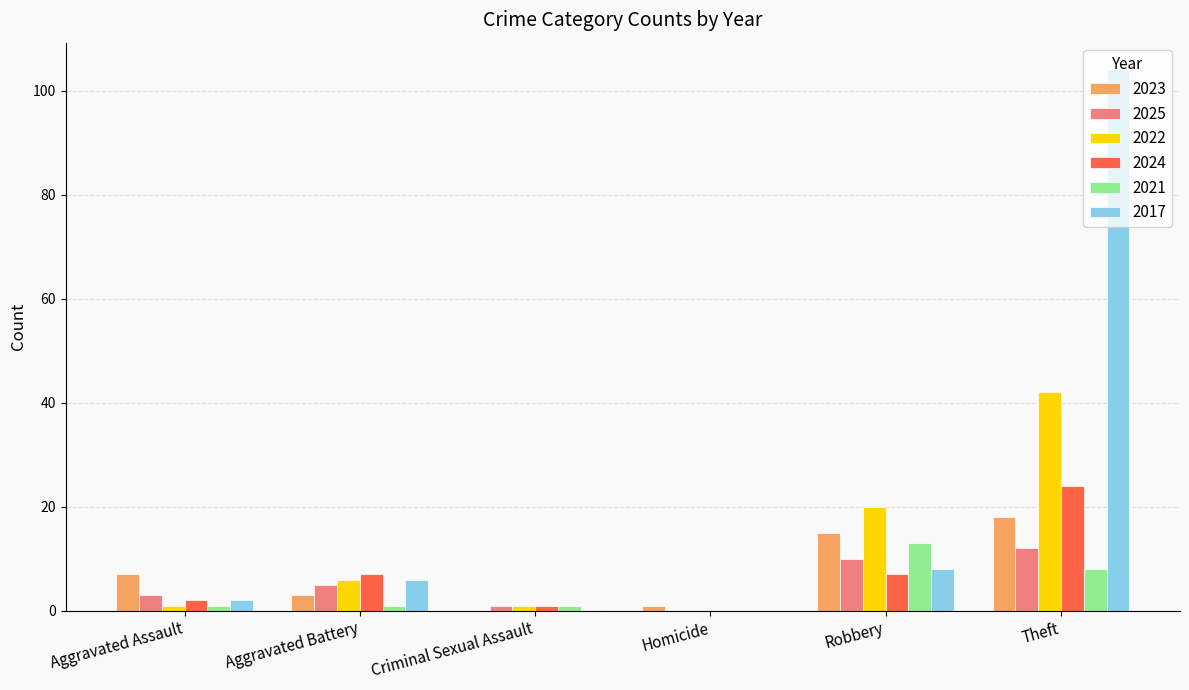

Which series has the largest total across all categories?

2017